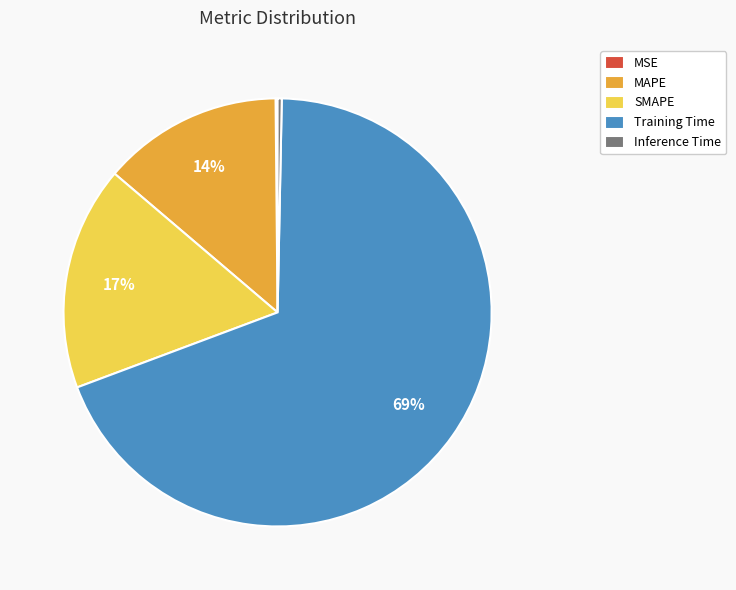

What is the largest slice in the pie chart?

Training Time